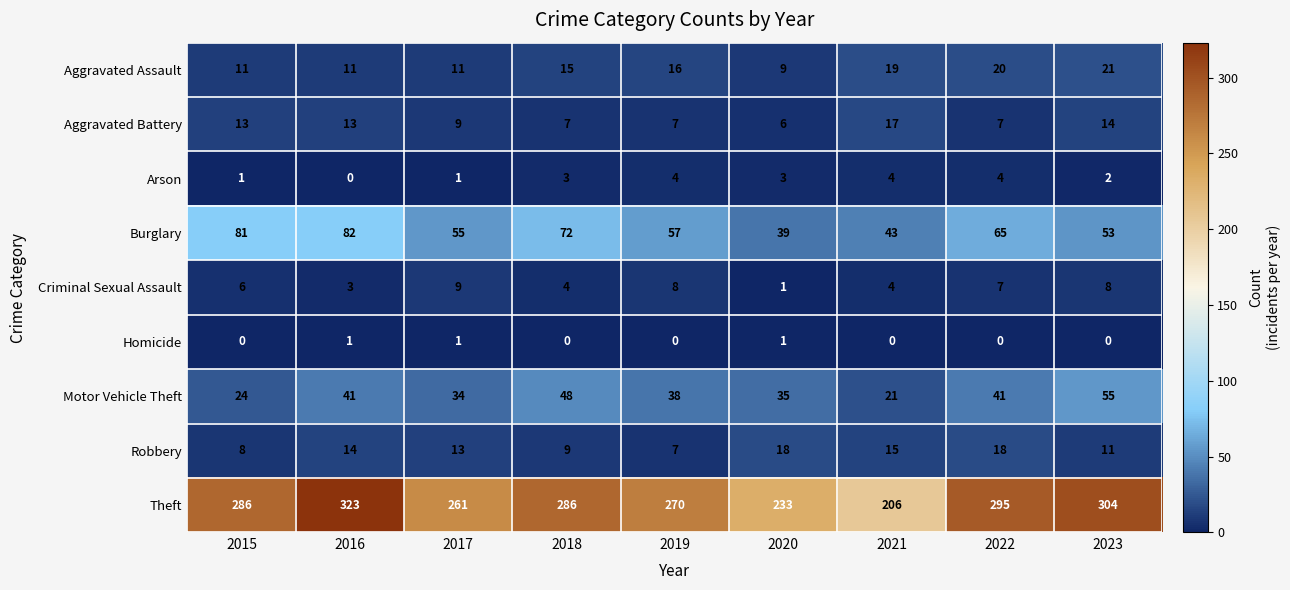

Read the Motor Vehicle Theft value at 2018.

48